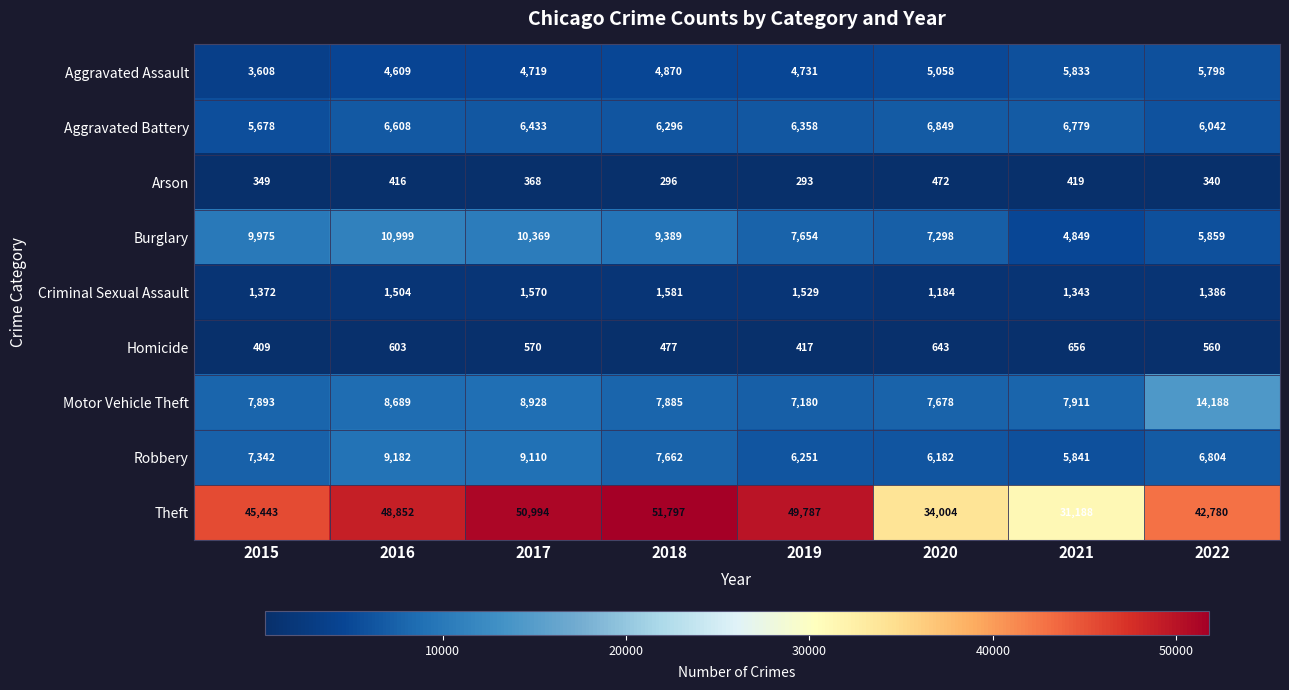

Which series has the largest range (max minus min)?

Theft